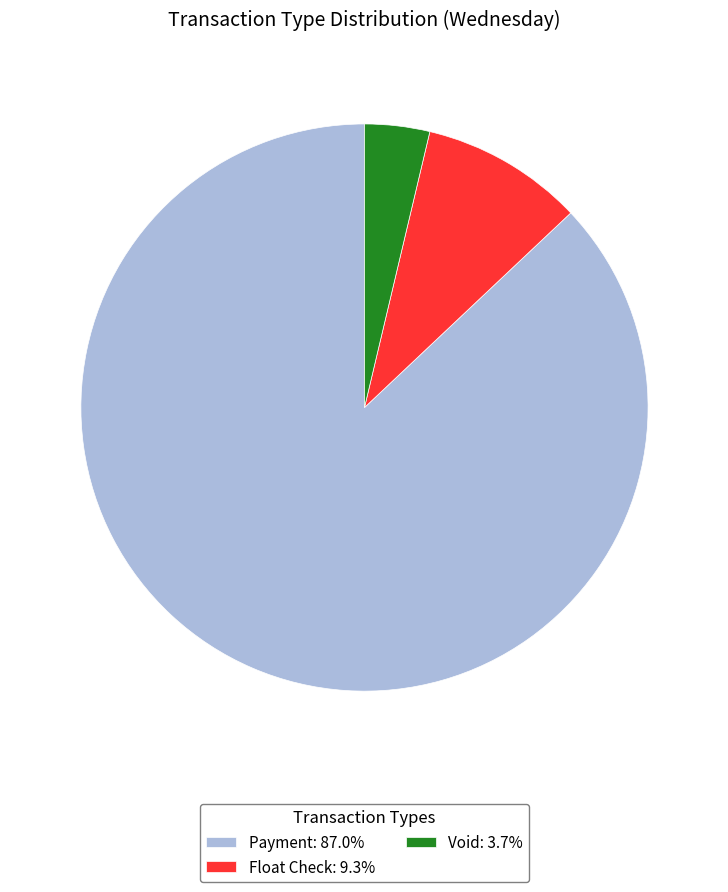

True or false: Payment accounts for 87% of the total.

True